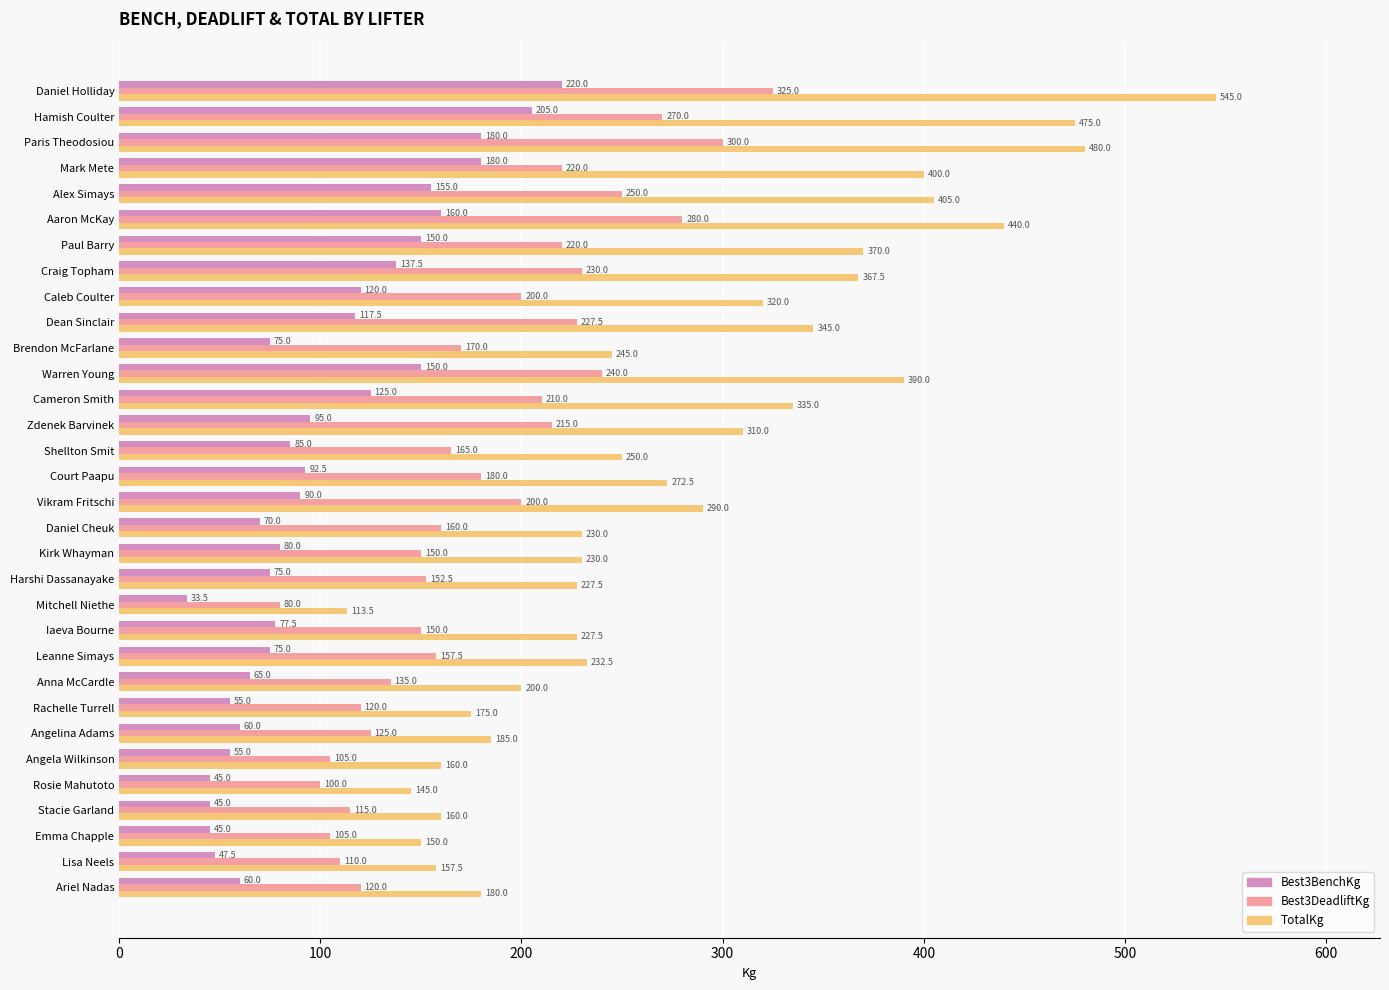

Is it true that TotalKg equals 75.2 at Mitchell Niethe?

False